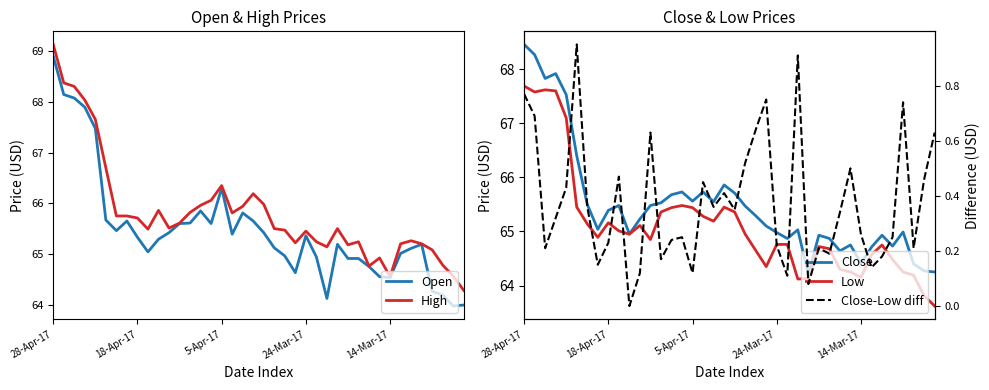

What is the minimum value for Open?

64.0